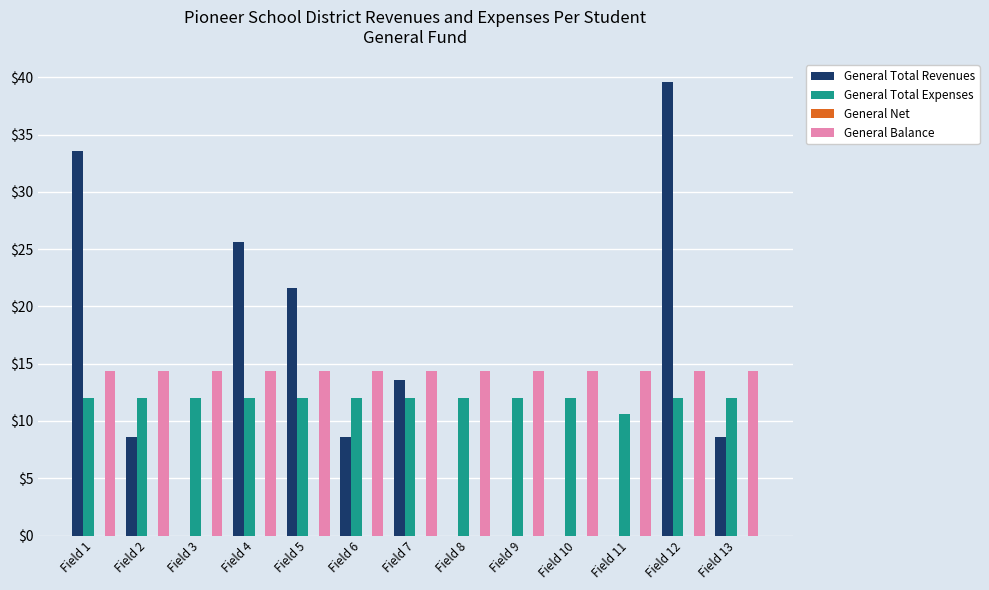

Count the number of categories in the chart.

13